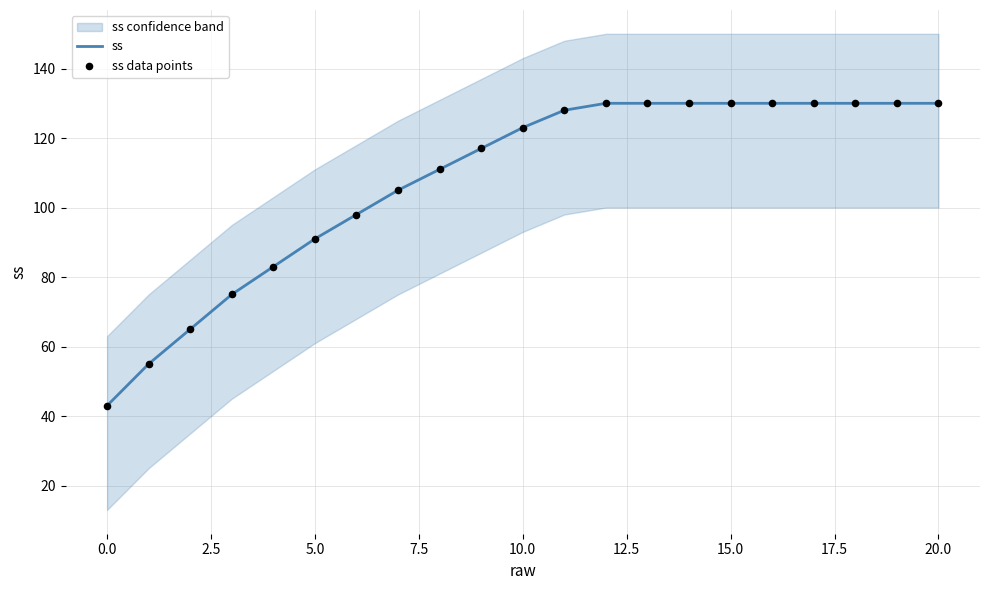

At how many categories does at least one series exceed 117?

11